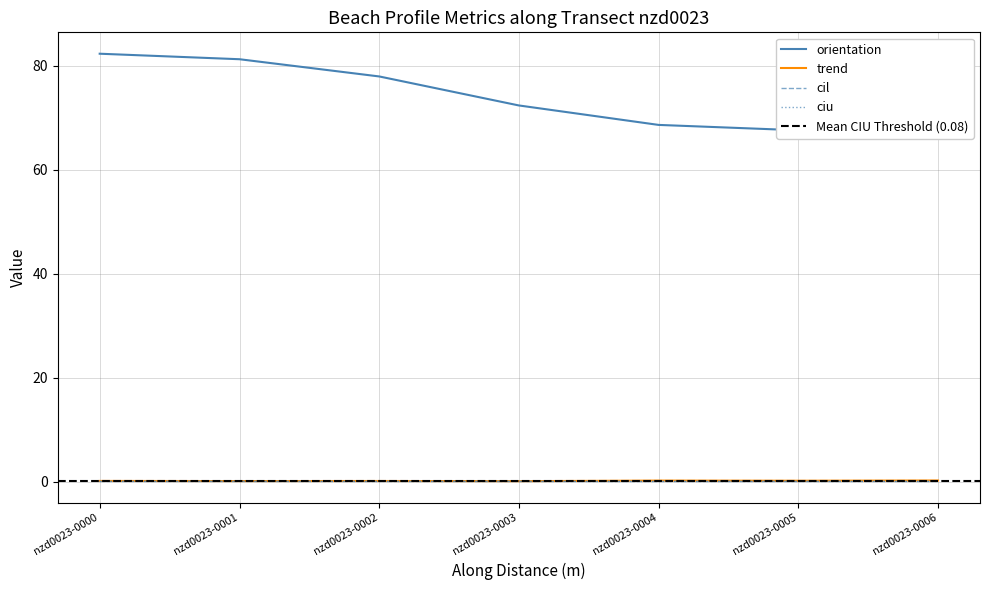

What is the smallest value displayed?

0.1